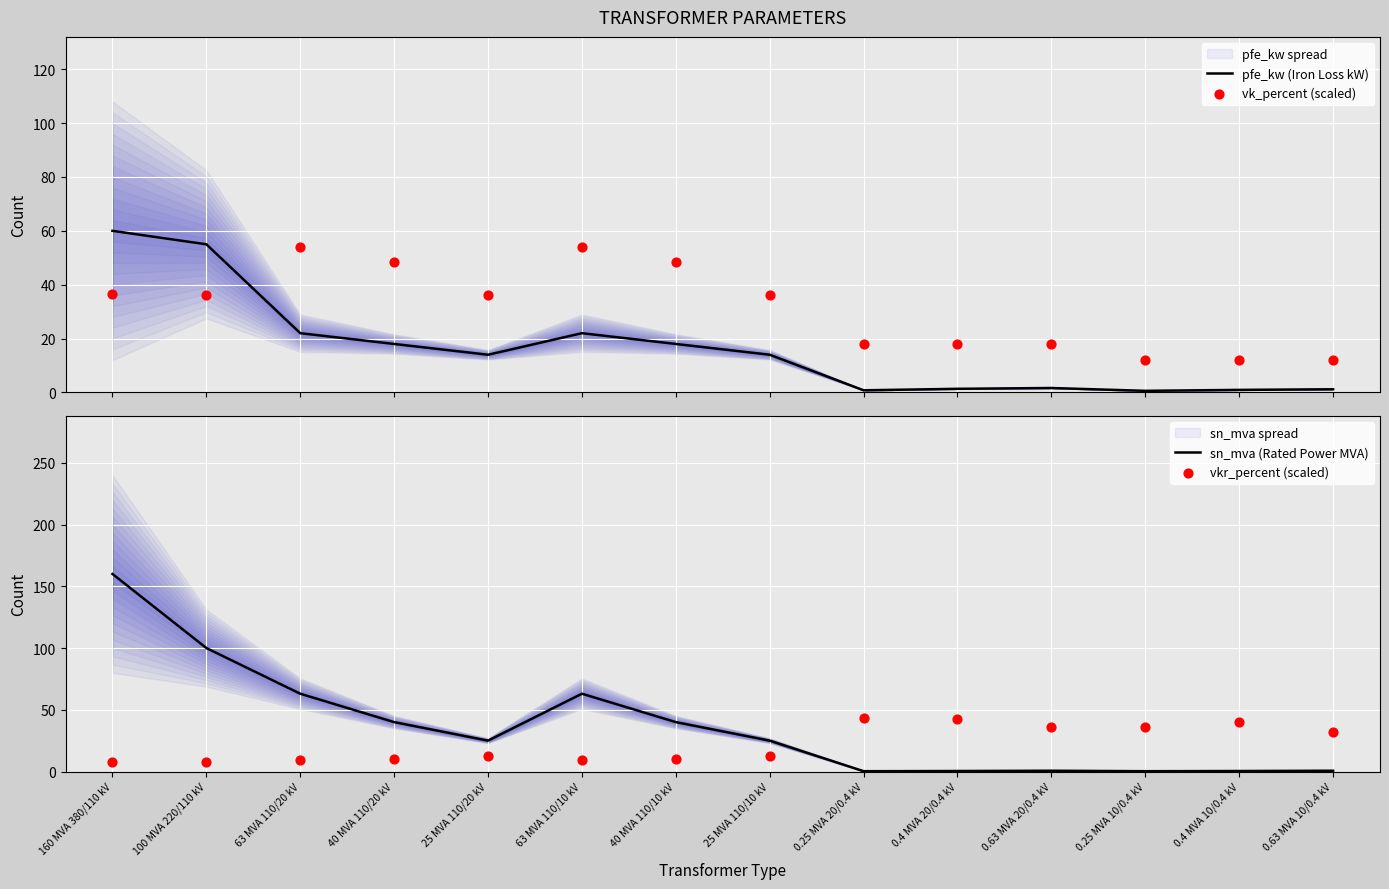

What is the total value across all series at 0.25 MVA 20/0.4 kV?

62.2